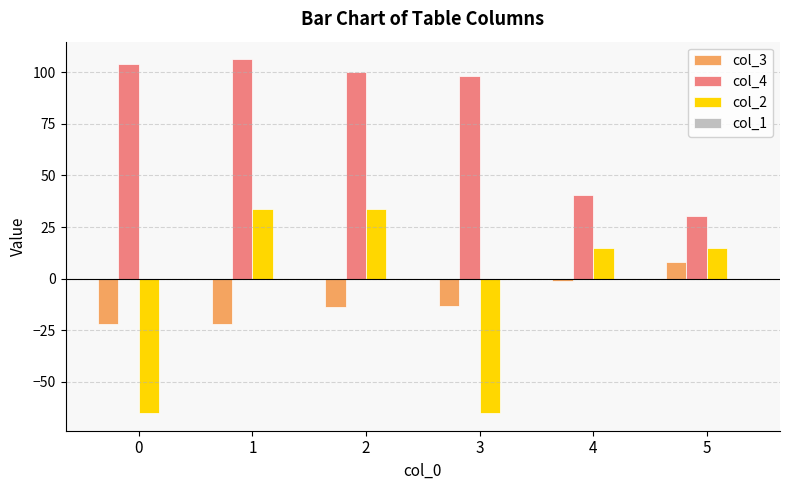

What is the spread (max minus min) of values at 0?

169.2